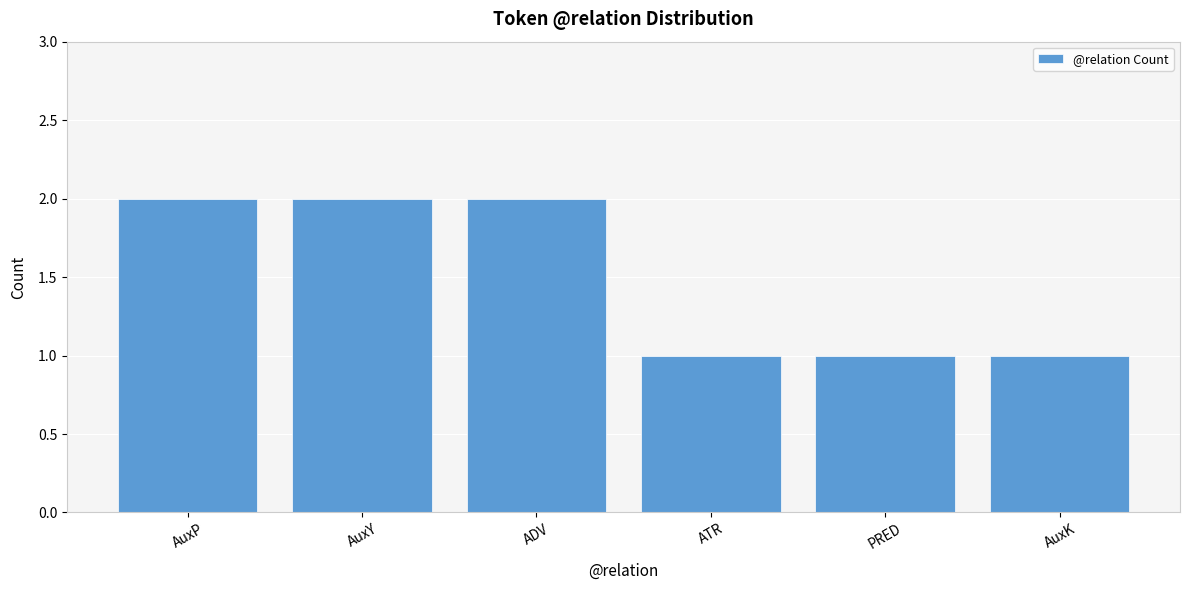

Approximately how many times larger is the value at ADV compared to PRED?

2.0